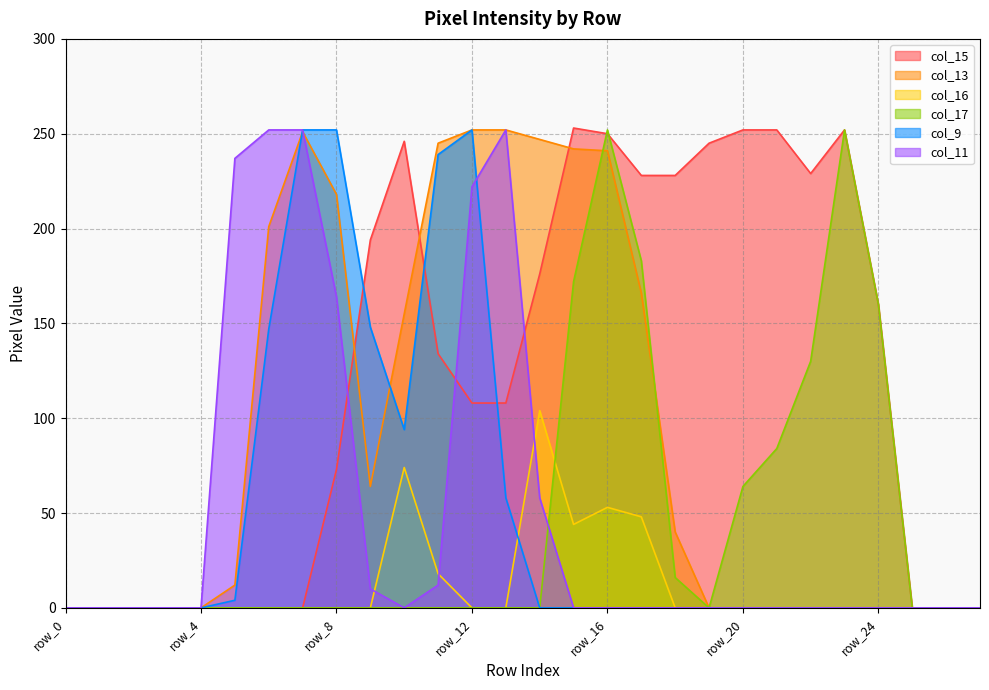

Is it true that col_11 equals 106 at row_1?

False